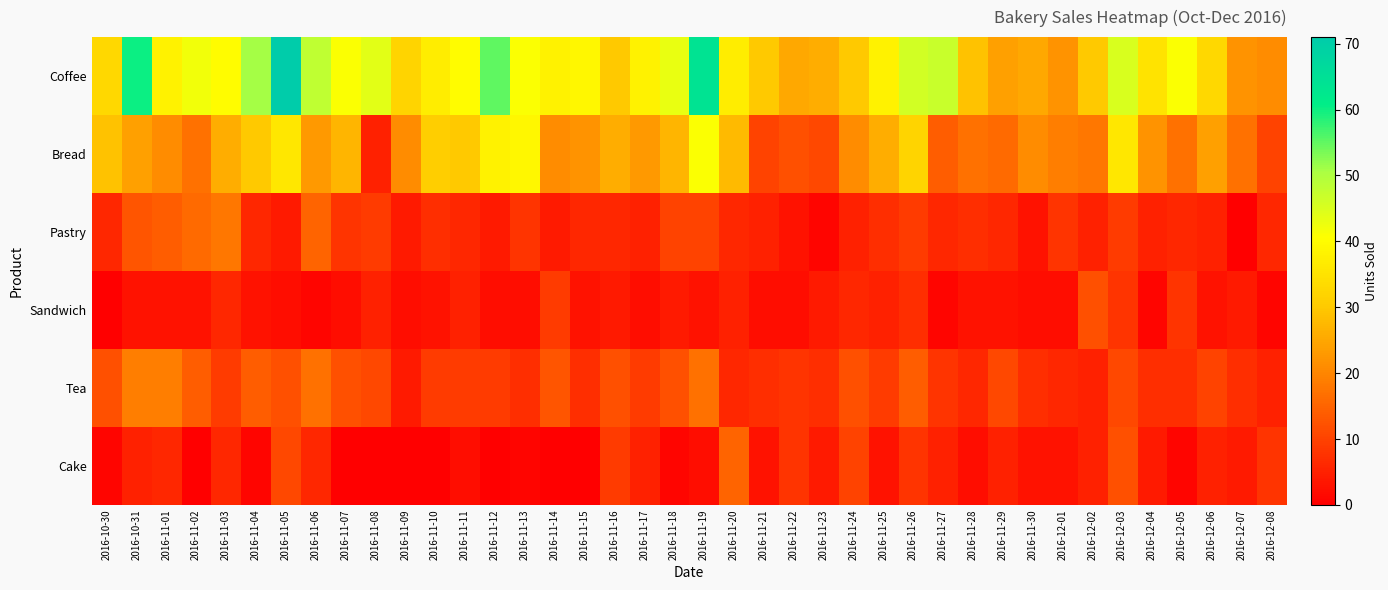

Reading right to left, what are all the values shown in this chart?

Coffee: 2016-12-08=21	2016-12-07=22	2016-12-06=33	2016-12-05=41	2016-12-04=35	2016-12-03=45	2016-12-02=30	2016-12-01=22	2016-11-30=25	2016-11-29=24	2016-11-28=29	2016-11-27=47	2016-11-26=46	2016-11-25=38	2016-11-24=30	2016-11-23=26	2016-11-22=25	2016-11-21=30	2016-11-20=37	2016-11-19=64	2016-11-18=43	2016-11-17=38	2016-11-16=30	2016-11-15=39	2016-11-14=38	2016-11-13=41	2016-11-12=55	2016-11-11=40	2016-11-10=37	2016-11-09=32	2016-11-08=44	2016-11-07=41	2016-11-06=48	2016-11-05=71	2016-11-04=51	2016-11-03=40	2016-11-02=42	2016-11-01=38	2016-10-31=60	2016-10-30=33
Bread: 2016-12-08=10	2016-12-07=17	2016-12-06=24	2016-12-05=17	2016-12-04=22	2016-12-03=36	2016-12-02=18	2016-12-01=19	2016-11-30=21	2016-11-29=16	2016-11-28=17	2016-11-27=14	2016-11-26=32	2016-11-25=26	2016-11-24=21	2016-11-23=11	2016-11-22=12	2016-11-21=10	2016-11-20=28	2016-11-19=41	2016-11-18=27	2016-11-17=23	2016-11-16=26	2016-11-15=22	2016-11-14=21	2016-11-13=39	2016-11-12=38	2016-11-11=30	2016-11-10=31	2016-11-09=21	2016-11-08=5	2016-11-07=27	2016-11-06=23	2016-11-05=36	2016-11-04=30	2016-11-03=26	2016-11-02=17	2016-11-01=21	2016-10-31=24	2016-10-30=29
Pastry: 2016-12-08=6	2016-12-07=0	2016-12-06=5	2016-12-05=6	2016-12-04=5	2016-12-03=9	2016-12-02=5	2016-12-01=8	2016-11-30=3	2016-11-29=6	2016-11-28=7	2016-11-27=6	2016-11-26=9	2016-11-25=7	2016-11-24=5	2016-11-23=1	2016-11-22=3	2016-11-21=5	2016-11-20=6	2016-11-19=10	2016-11-18=10	2016-11-17=5	2016-11-16=6	2016-11-15=6	2016-11-14=4	2016-11-13=8	2016-11-12=4	2016-11-11=6	2016-11-10=7	2016-11-09=4	2016-11-08=9	2016-11-07=8	2016-11-06=15	2016-11-05=4	2016-11-04=6	2016-11-03=18	2016-11-02=16	2016-11-01=14	2016-10-31=13	2016-10-30=6
Sandwich: 2016-12-08=1	2016-12-07=4	2016-12-06=3	2016-12-05=8	2016-12-04=1	2016-12-03=8	2016-12-02=12	2016-12-01=2	2016-11-30=2	2016-11-29=3	2016-11-28=3	2016-11-27=1	2016-11-26=7	2016-11-25=5	2016-11-24=6	2016-11-23=4	2016-11-22=2	2016-11-21=2	2016-11-20=5	2016-11-19=3	2016-11-18=4	2016-11-17=2	2016-11-16=4	2016-11-15=3	2016-11-14=9	2016-11-13=2	2016-11-12=2	2016-11-11=5	2016-11-10=3	2016-11-09=2	2016-11-08=5	2016-11-07=2	2016-11-06=1	2016-11-05=2	2016-11-04=3	2016-11-03=6	2016-11-02=3	2016-11-01=3	2016-10-31=3	2016-10-30=0
Tea: 2016-12-08=5	2016-12-07=7	2016-12-06=10	2016-12-05=7	2016-12-04=7	2016-12-03=11	2016-12-02=5	2016-12-01=6	2016-11-30=7	2016-11-29=11	2016-11-28=6	2016-11-27=8	2016-11-26=14	2016-11-25=9	2016-11-24=12	2016-11-23=7	2016-11-22=8	2016-11-21=7	2016-11-20=6	2016-11-19=17	2016-11-18=12	2016-11-17=9	2016-11-16=12	2016-11-15=7	2016-11-14=13	2016-11-13=7	2016-11-12=9	2016-11-11=9	2016-11-10=9	2016-11-09=4	2016-11-08=11	2016-11-07=12	2016-11-06=17	2016-11-05=12	2016-11-04=14	2016-11-03=9	2016-11-02=14	2016-11-01=19	2016-10-31=19	2016-10-30=12
Cake: 2016-12-08=8	2016-12-07=4	2016-12-06=5	2016-12-05=1	2016-12-04=4	2016-12-03=12	2016-12-02=5	2016-12-01=3	2016-11-30=3	2016-11-29=5	2016-11-28=2	2016-11-27=5	2016-11-26=8	2016-11-25=3	2016-11-24=10	2016-11-23=4	2016-11-22=8	2016-11-21=3	2016-11-20=15	2016-11-19=2	2016-11-18=1	2016-11-17=5	2016-11-16=9	2016-11-15=0	2016-11-14=0	2016-11-13=1	2016-11-12=0	2016-11-11=2	2016-11-10=0	2016-11-09=0	2016-11-08=0	2016-11-07=0	2016-11-06=6	2016-11-05=11	2016-11-04=1	2016-11-03=6	2016-11-02=0	2016-11-01=6	2016-10-31=5	2016-10-30=1